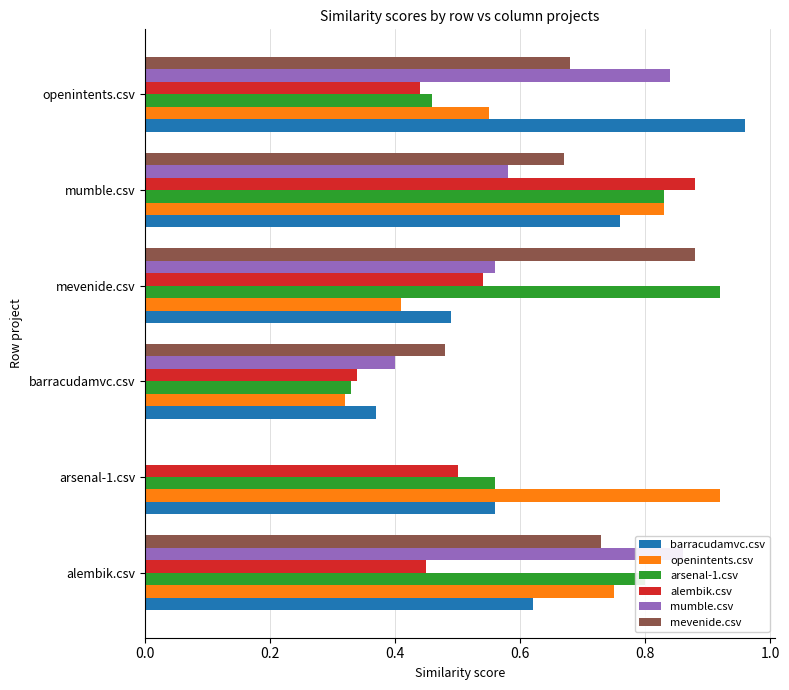

At how many categories does at least one series exceed 0?

6